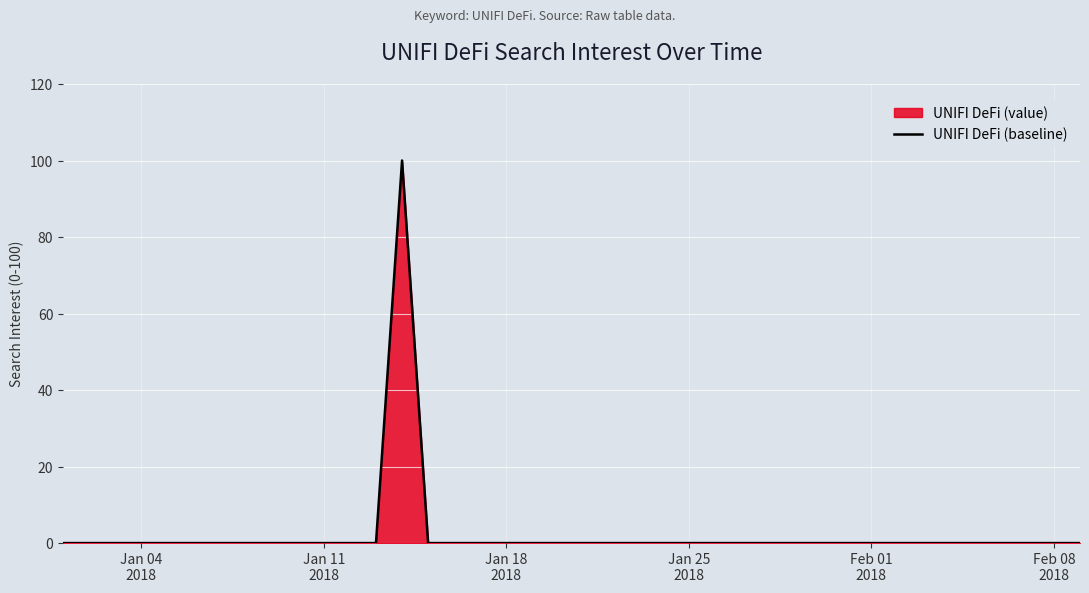

What is the greatest value displayed?

100